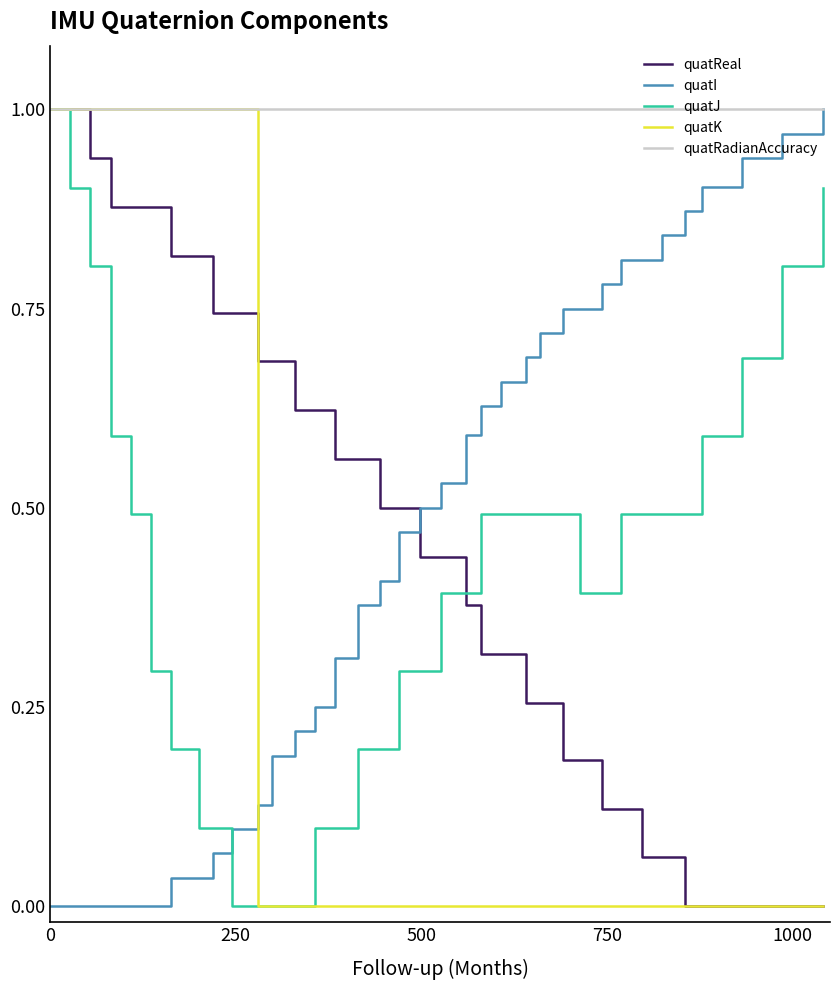

How many times do quatReal and quatI cross each other?

1